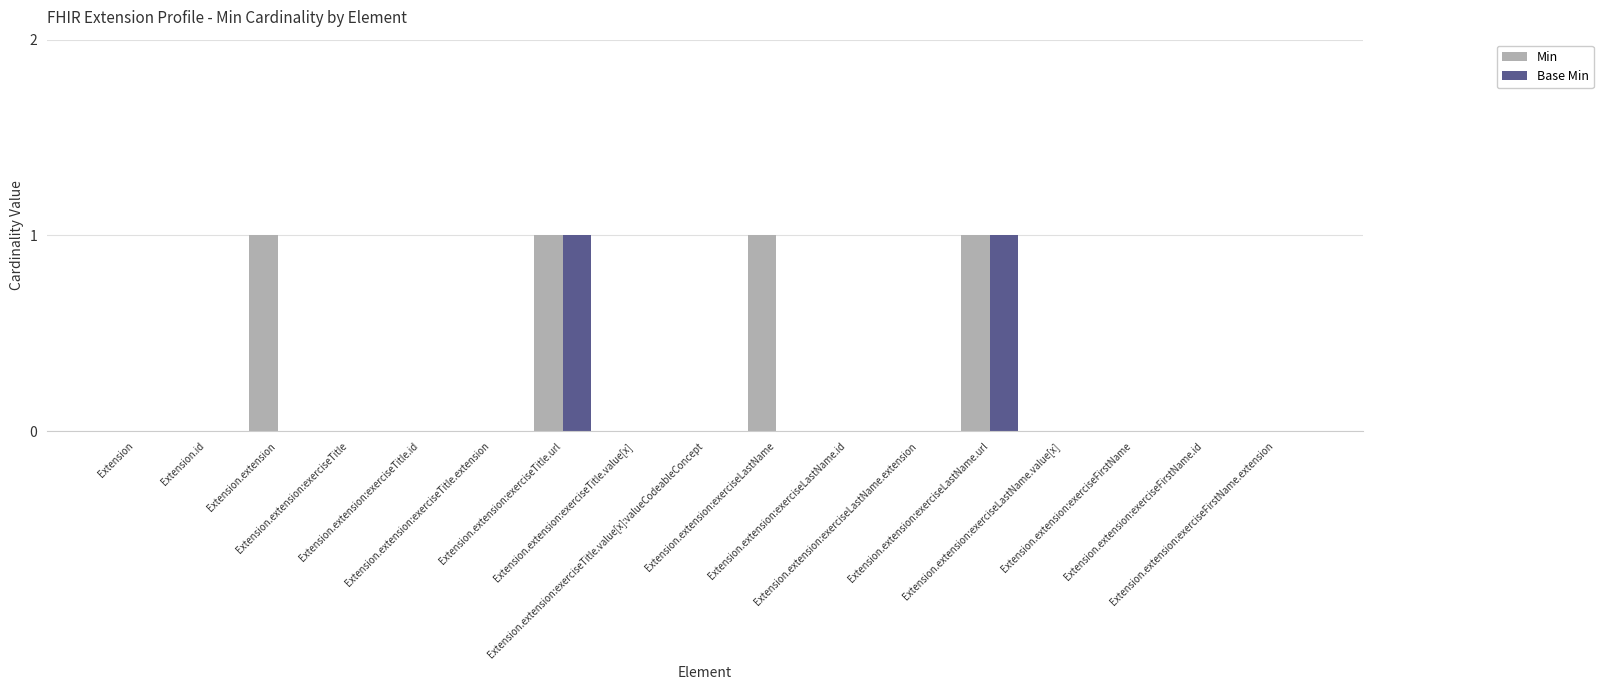

What is the sum of all Min values?

4